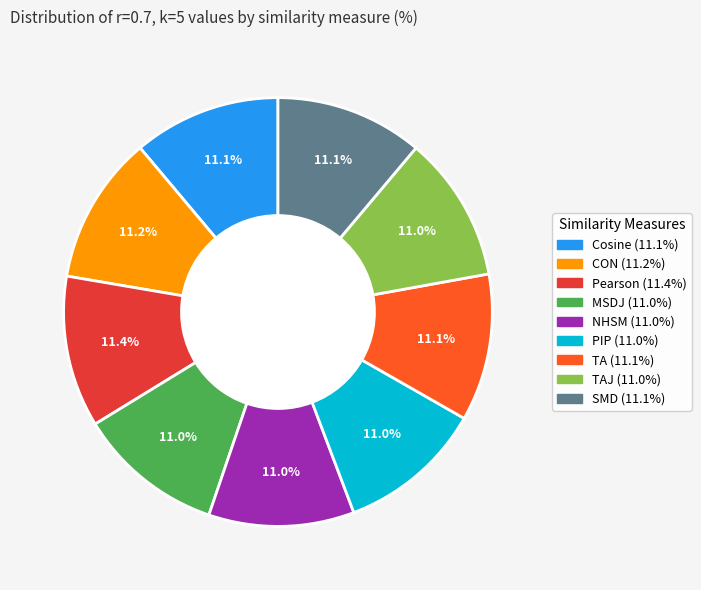

To the nearest percent, what is the average slice percentage?

11%